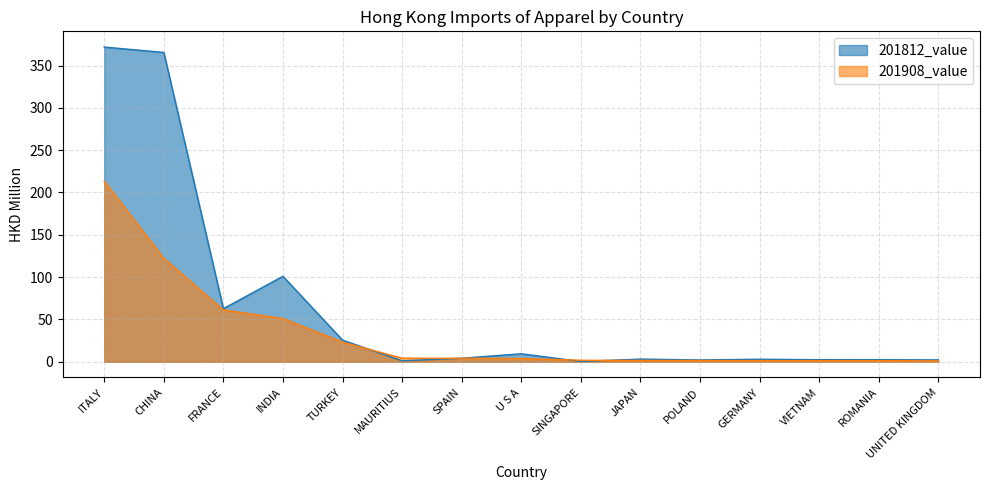

At which category is the sum across all series the highest?

ITALY